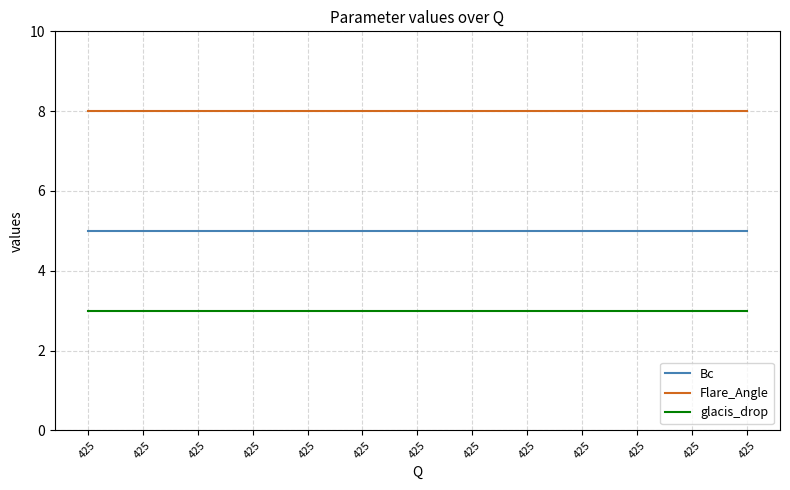

True or false: Flare_Angle has a value of 8 at 425.

True